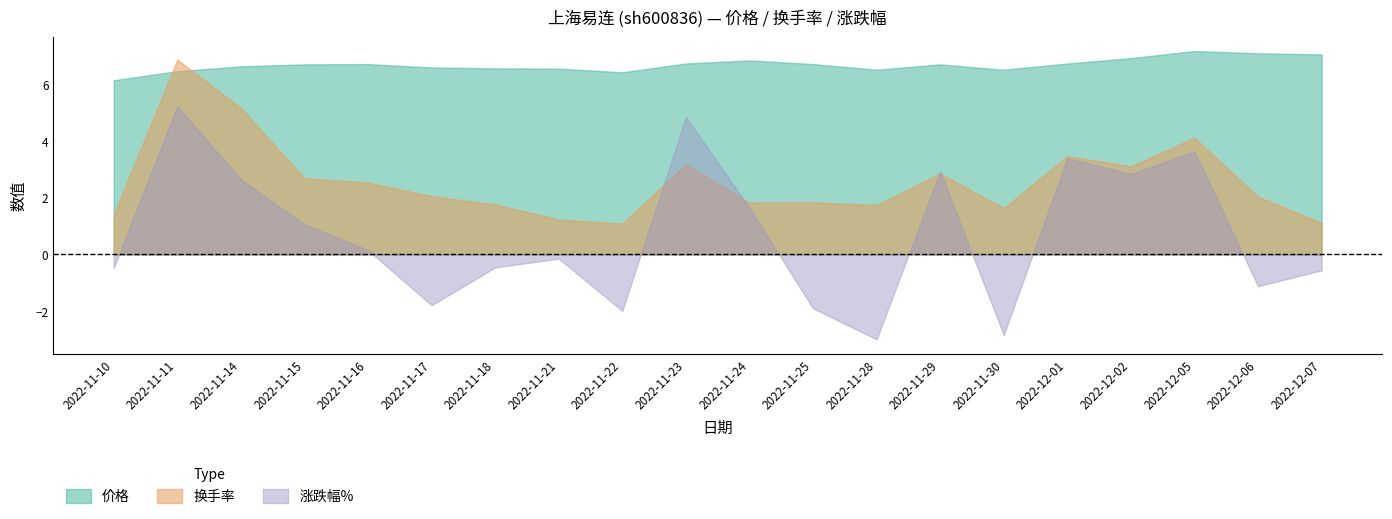

Reading left to right, what are all the values shown in this chart?

价格: 2022-11-10=6.1	2022-11-11=6.5	2022-11-14=6.6	2022-11-15=6.7	2022-11-16=6.7	2022-11-17=6.6	2022-11-18=6.5	2022-11-21=6.5	2022-11-22=6.4	2022-11-23=6.7	2022-11-24=6.8	2022-11-25=6.7	2022-11-28=6.5	2022-11-29=6.7	2022-11-30=6.5	2022-12-01=6.7	2022-12-02=6.9	2022-12-05=7.2	2022-12-06=7.1	2022-12-07=7.0
换手率: 2022-11-10=1.4	2022-11-11=6.9	2022-11-14=5.2	2022-11-15=2.7	2022-11-16=2.5	2022-11-17=2.0	2022-11-18=1.8	2022-11-21=1.2	2022-11-22=1.1	2022-11-23=3.2	2022-11-24=1.8	2022-11-25=1.8	2022-11-28=1.7	2022-11-29=2.9	2022-11-30=1.6	2022-12-01=3.5	2022-12-02=3.1	2022-12-05=4.1	2022-12-06=2.0	2022-12-07=1.1
涨跌幅%: 2022-11-10=-0.5	2022-11-11=5.2	2022-11-14=2.6	2022-11-15=1.1	2022-11-16=0.1	2022-11-17=-1.8	2022-11-18=-0.5	2022-11-21=-0.1	2022-11-22=-2.0	2022-11-23=4.8	2022-11-24=1.6	2022-11-25=-1.9	2022-11-28=-3.0	2022-11-29=2.9	2022-11-30=-2.8	2022-12-01=3.4	2022-12-02=2.8	2022-12-05=3.6	2022-12-06=-1.1	2022-12-07=-0.6